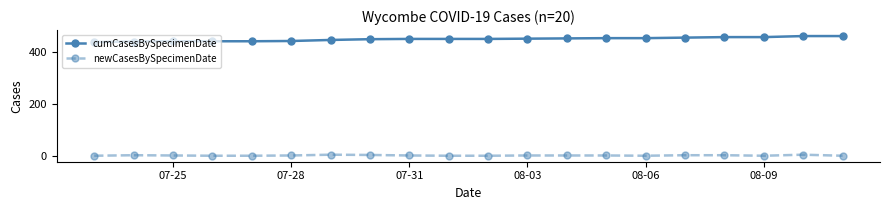

What is the highest value of the cumCasesBySpecimenDate series?

461